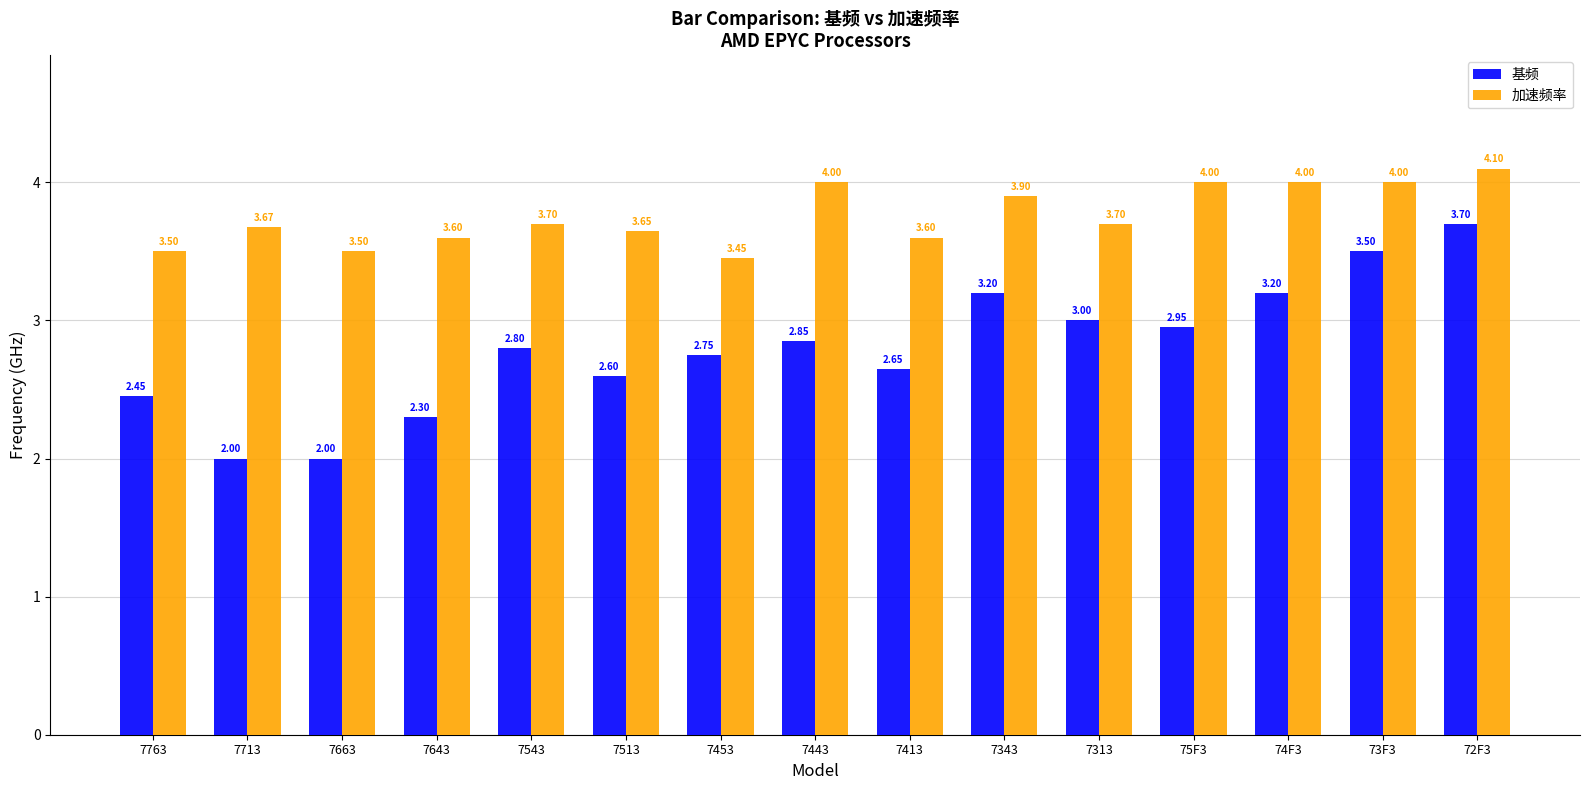

What is the label of the 12th bar from the right?

7643